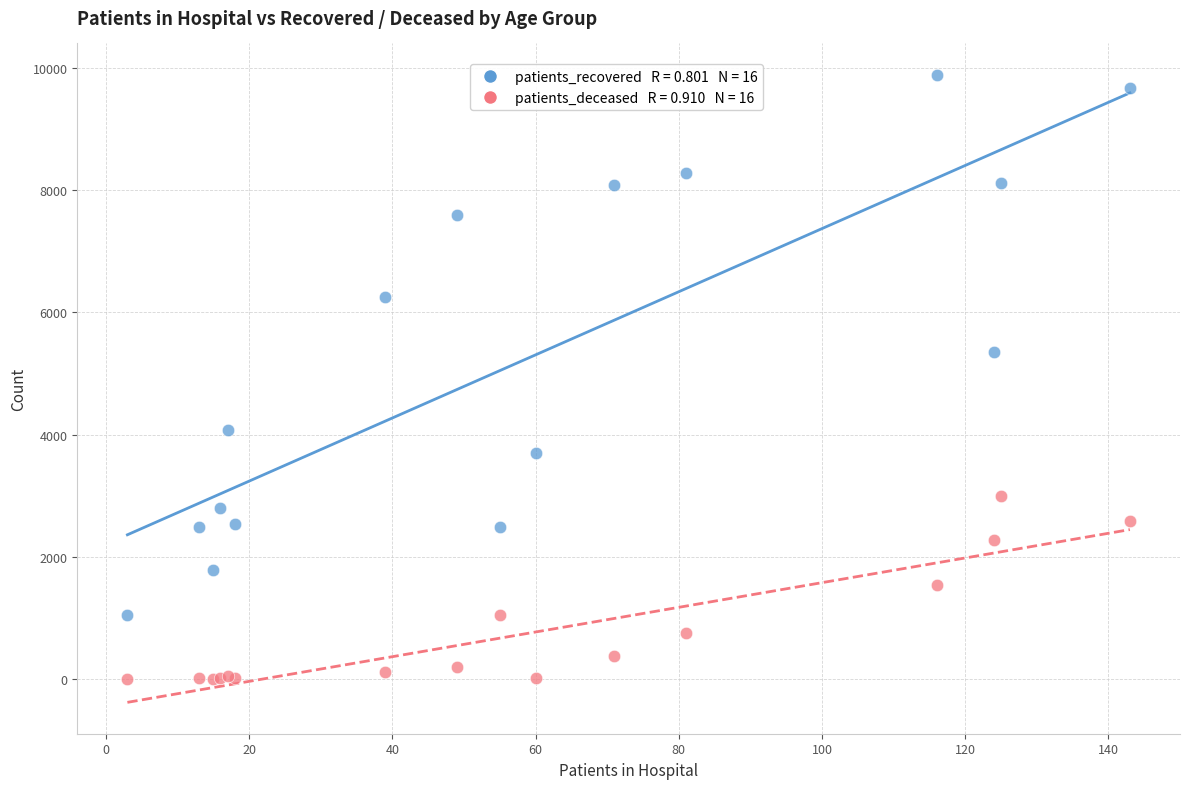

Across all series, what Y value is closest to 4947?

5354